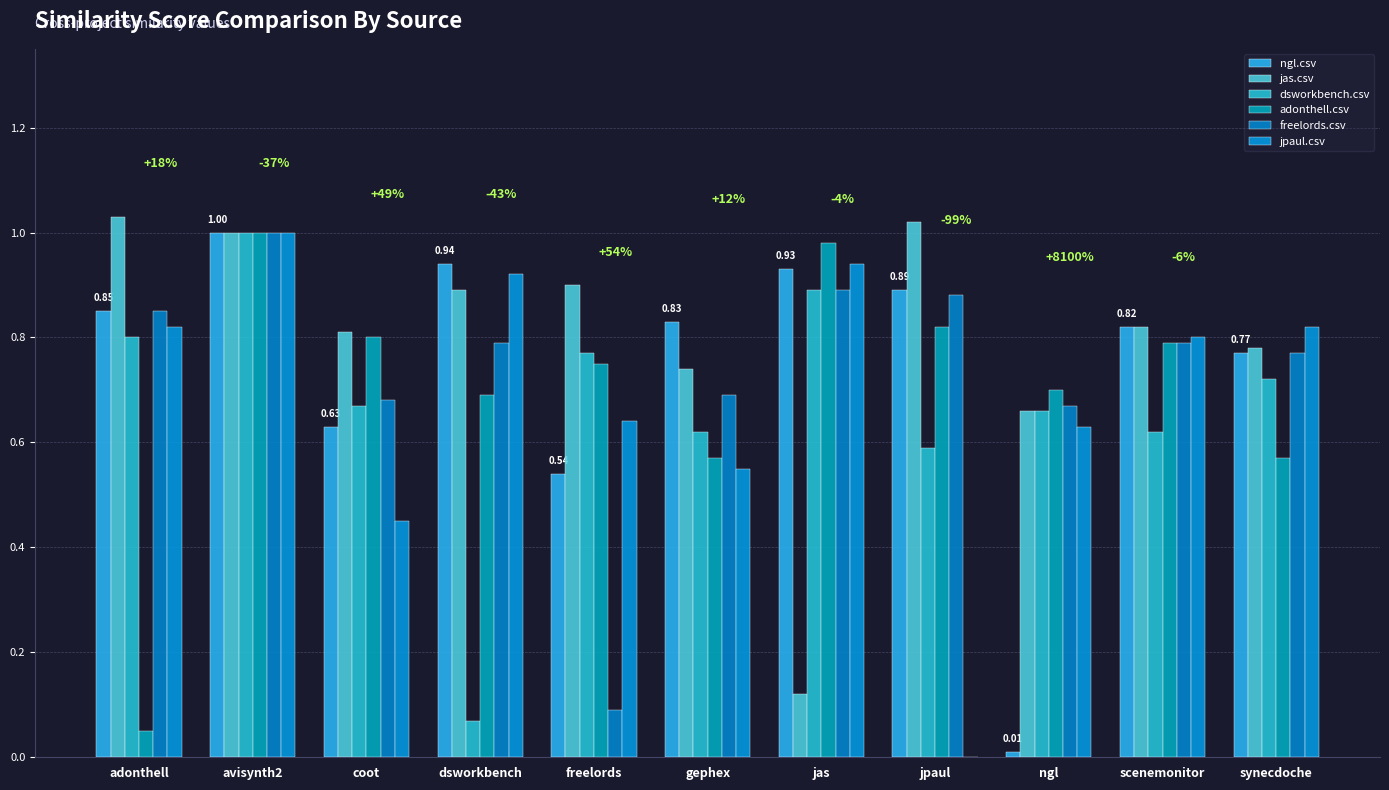

At freelords, list the series in order from largest to smallest.

jas.csv, dsworkbench.csv, adonthell.csv, jpaul.csv, ngl.csv, freelords.csv